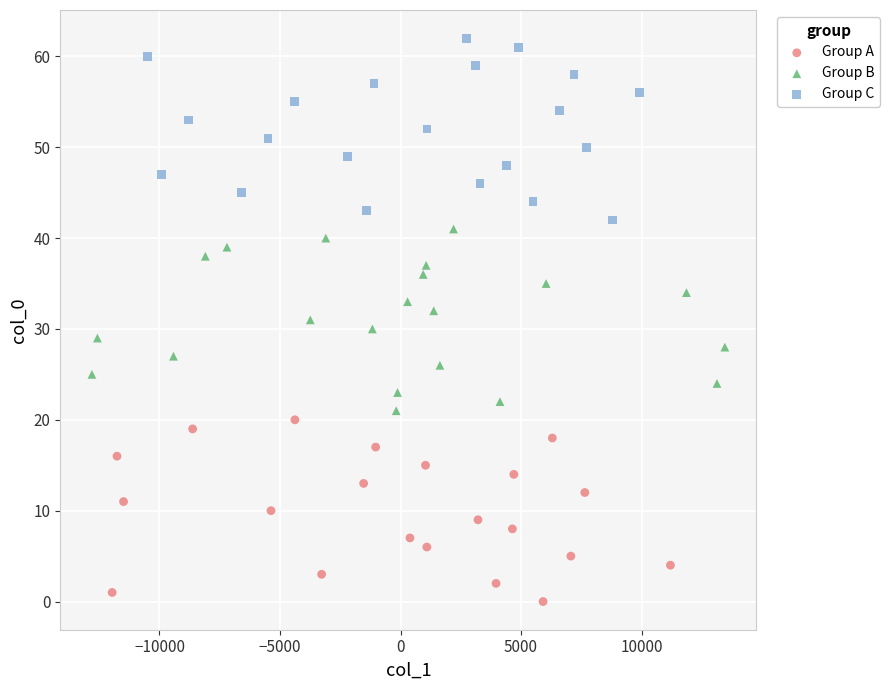

What are all the series names shown in the legend?

Group A, Group B, Group C